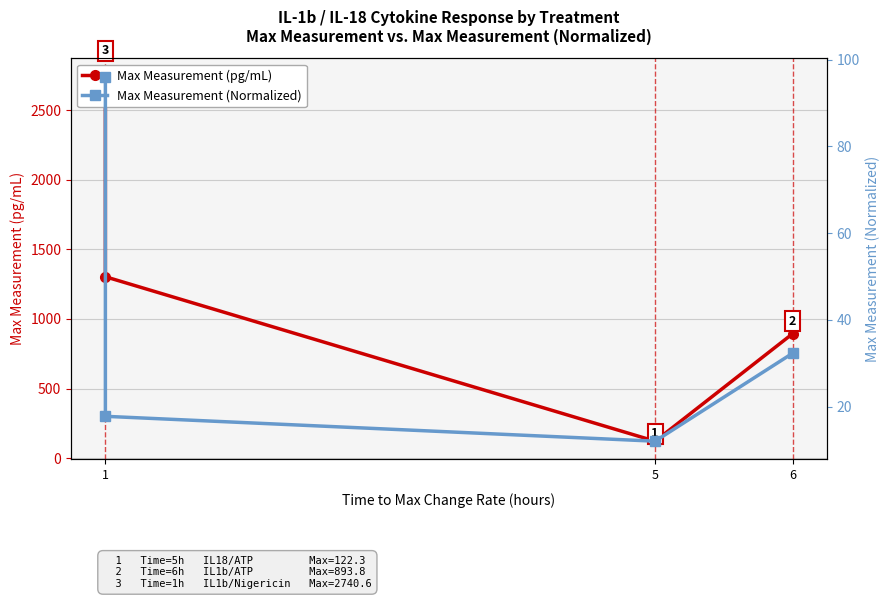

What is the lowest value of the Max Measurement (pg/mL) series?

122.3